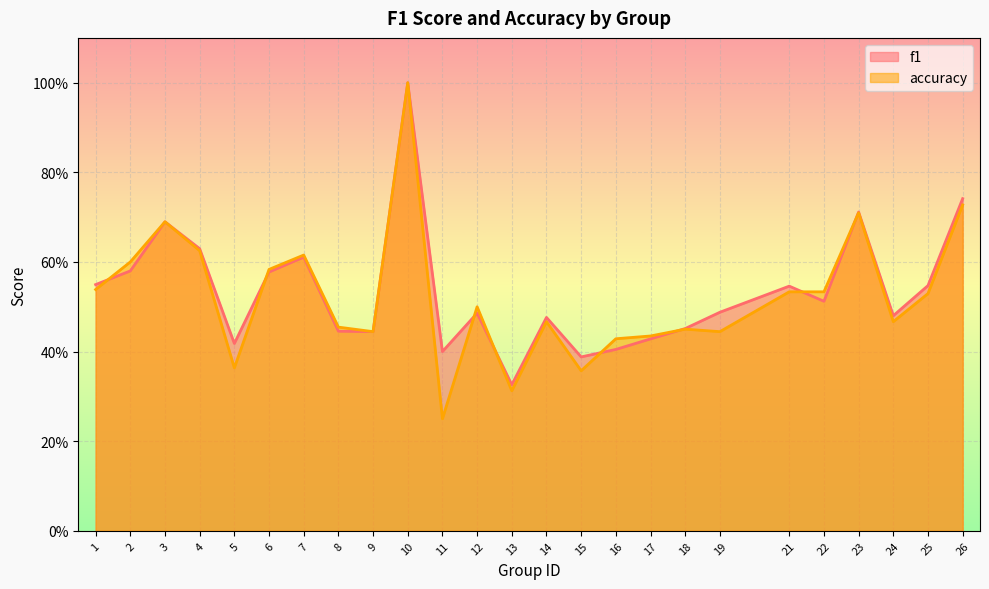

What is the difference between the highest and lowest values at 5?

0.1